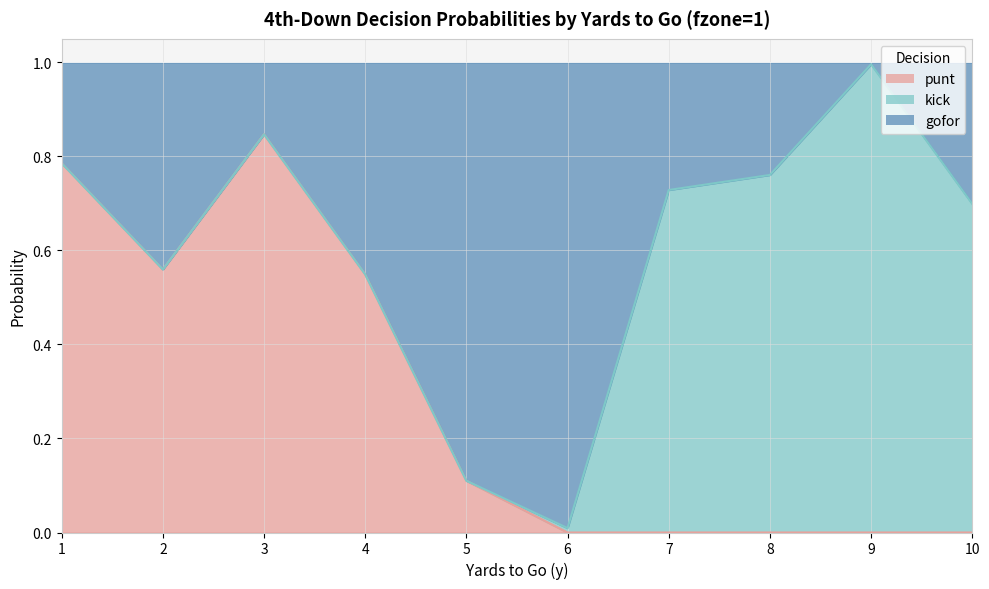

What is the total value across all series at 3?

1.0